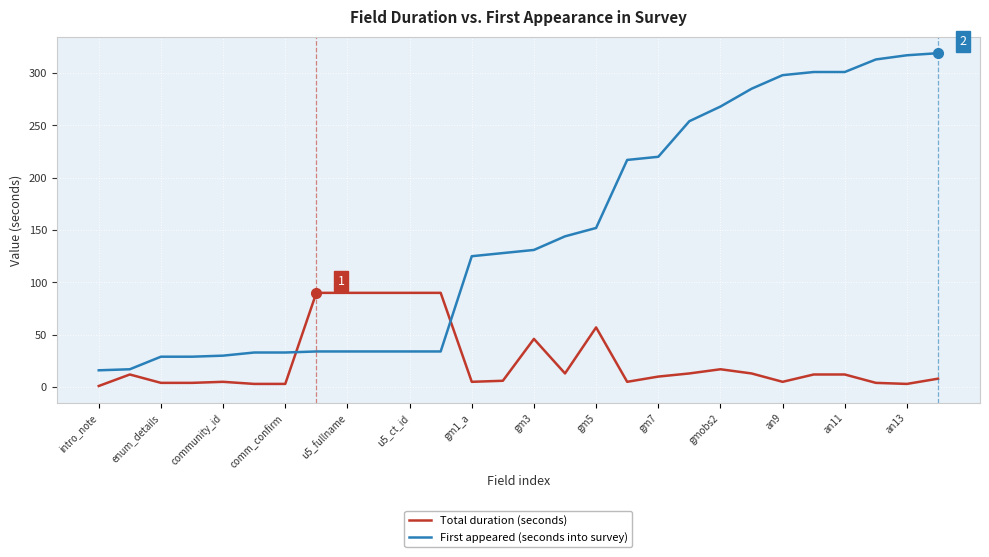

List the series in order of their overall mean, lowest first.

Total duration (seconds), First appeared (seconds into survey)